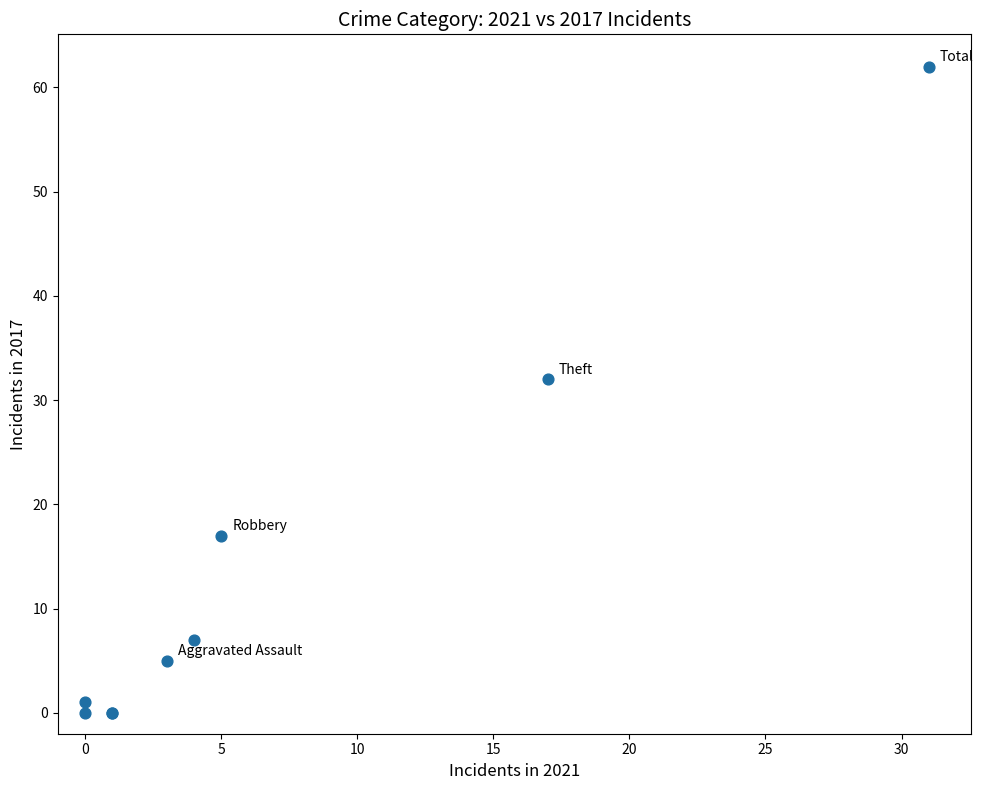

What Y value in the scatter plot is closest to 31?

32